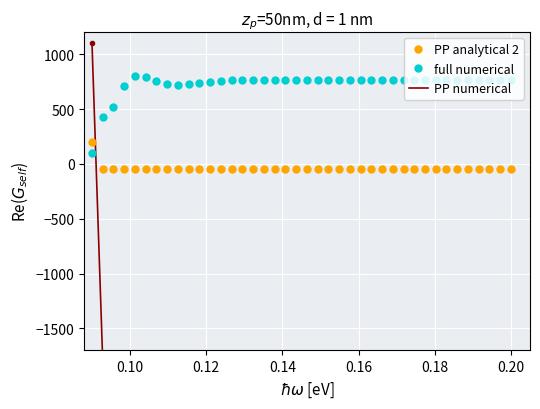

True or false: PP analytical 2 and full numerical intersect in this chart.

True